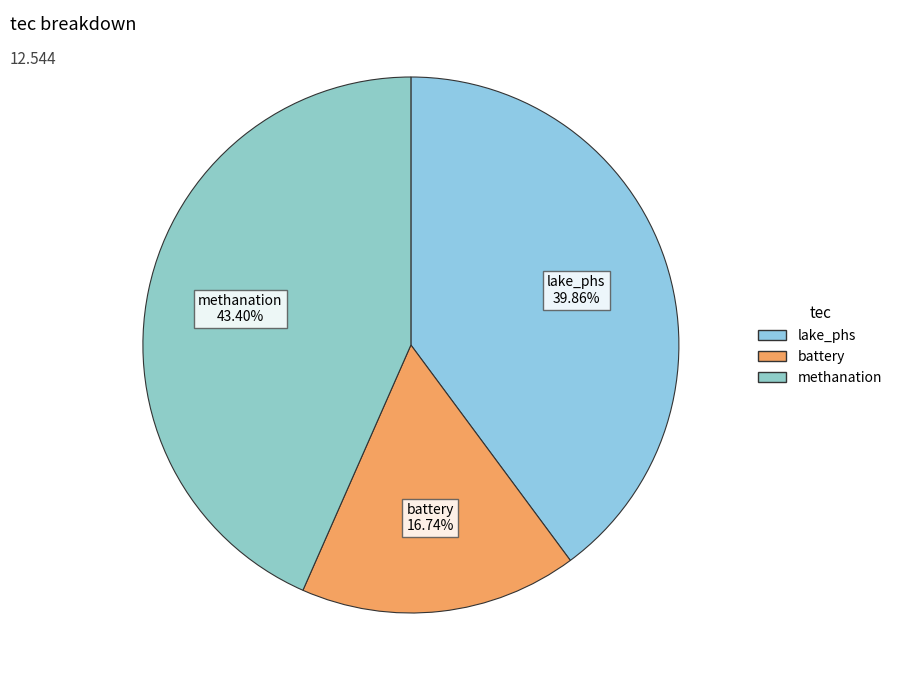

How many segments does this pie chart have?

3